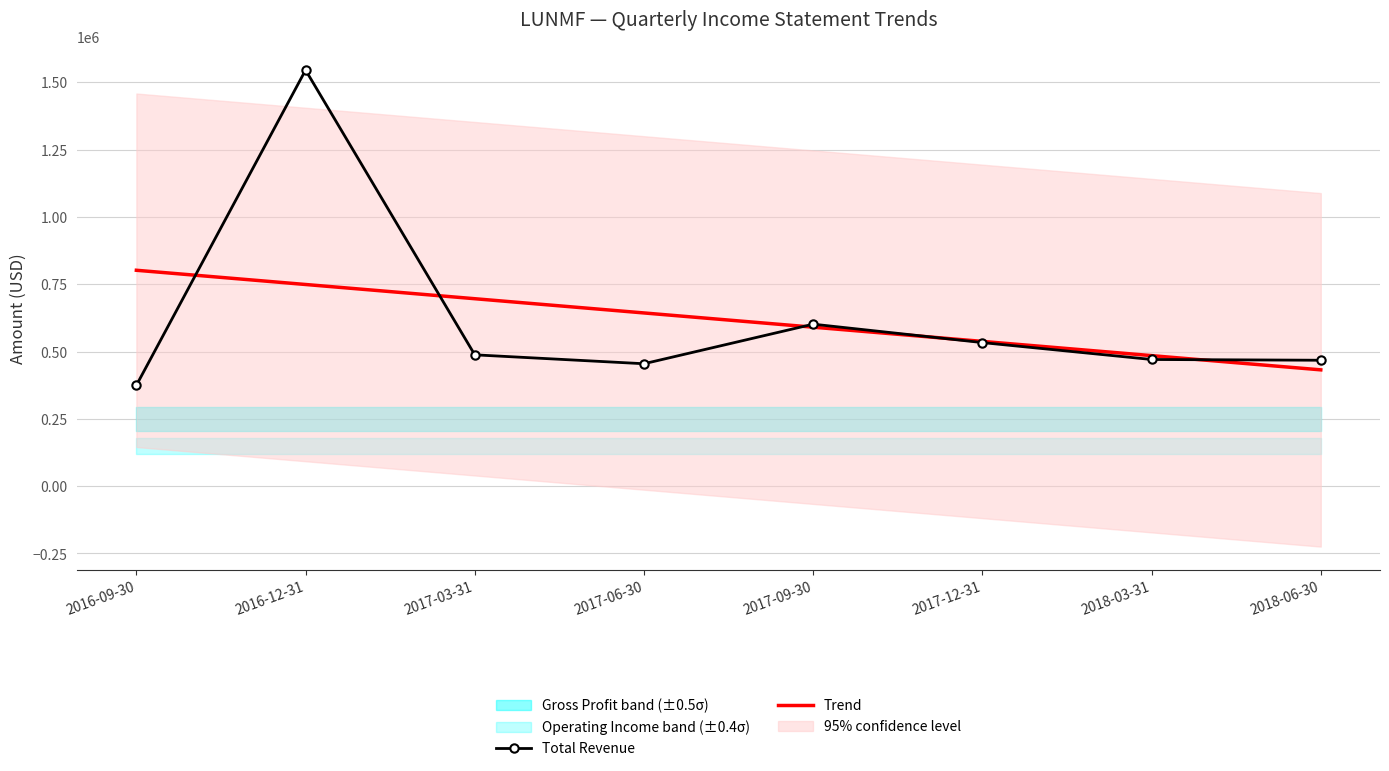

The value of Total Revenue at 2017-03-31 is 783835.8. True or false?

False